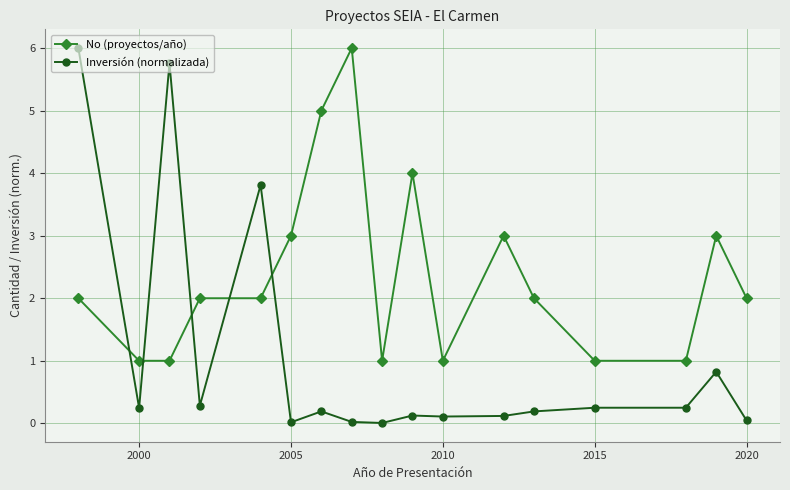

True or false: Inversión (normalizada) has more than 0 points higher than both neighbors.

True